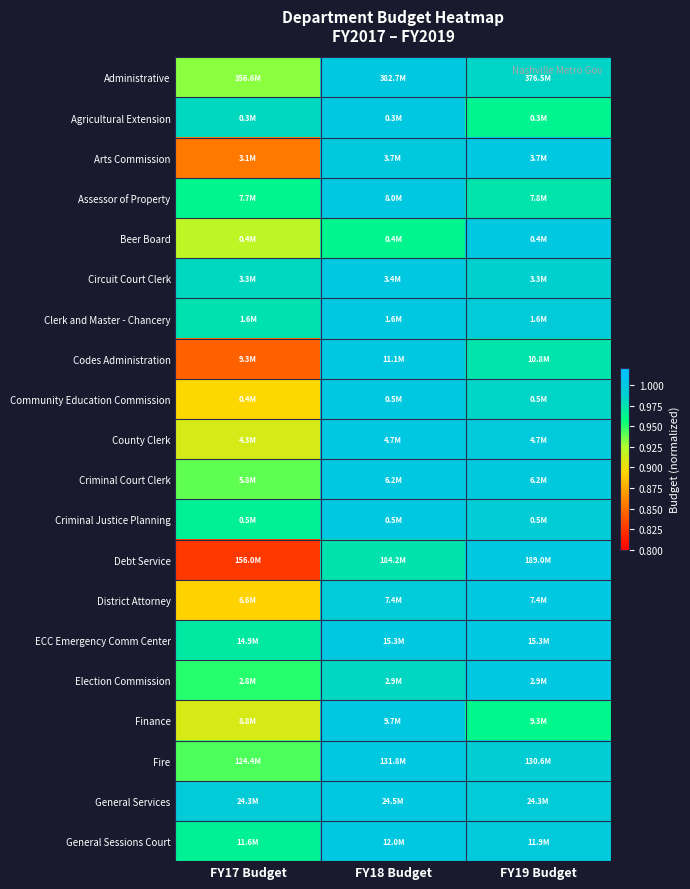

Which series has the widest spread of values?

Debt Service